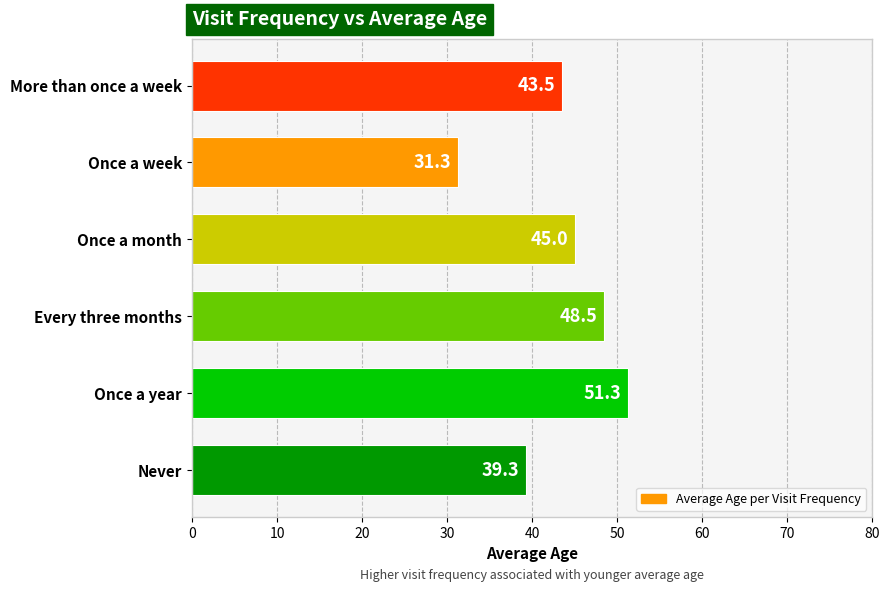

Where is the data nearest to the value 41?

Never